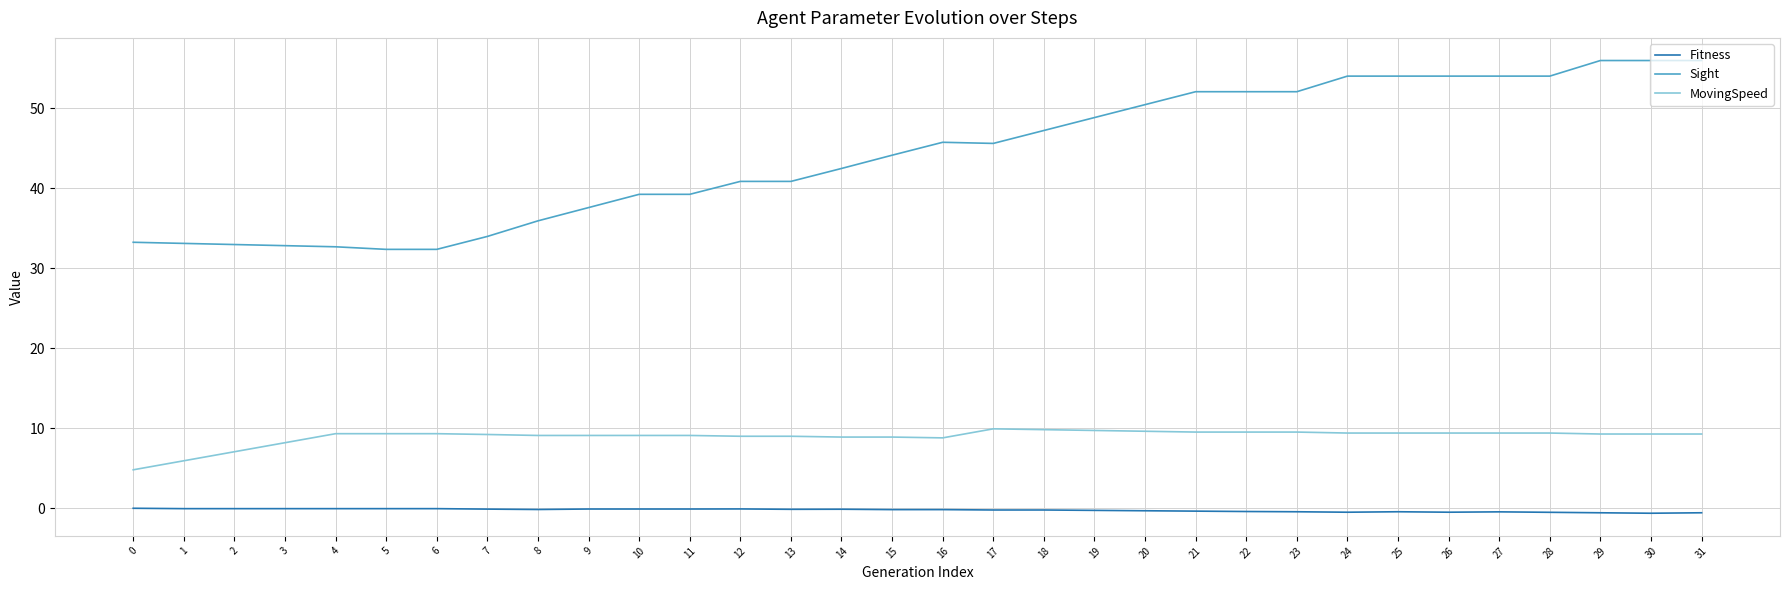

What is the maximum value shown in the chart?

55.9